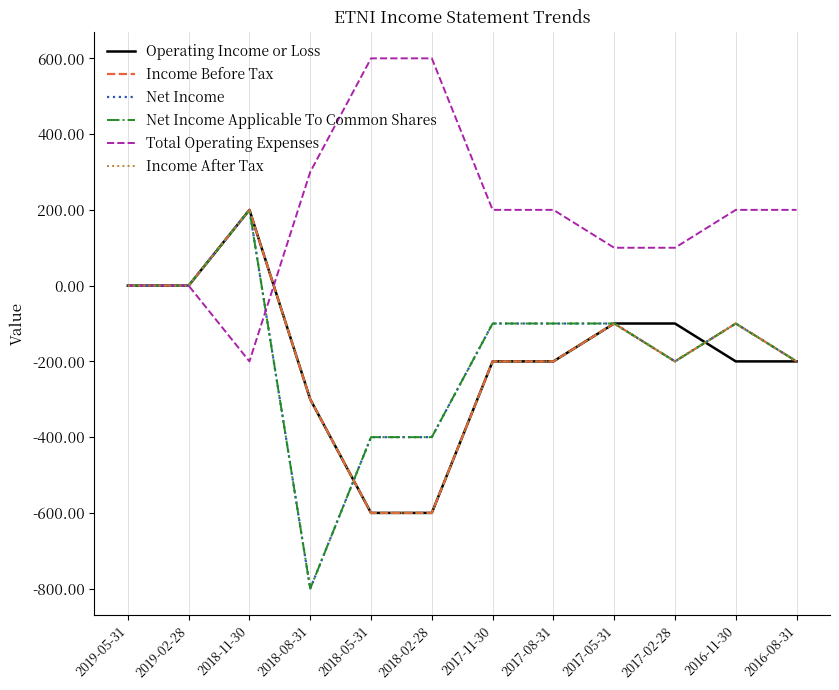

Reading left to right, transcribe all the data shown in this chart.

Operating Income or Loss: 0	0	200	-300	-600	-600	-200	-200	-100	-100	-200	-200
Income Before Tax: 0	0	200	-300	-600	-600	-200	-200	-100	-200	-100	-200
Net Income: 0	0	200	-800	-400	-400	-100	-100	-100	-200	-100	-200
Net Income Applicable To Common Shares: 0	0	200	-800	-400	-400	-100	-100	-100	-200	-100	-200
Total Operating Expenses: 0	0	-200	300	600	600	200	200	100	100	200	200
Income After Tax: 0	0	200	-300	-600	-600	-200	-200	-100	-200	-100	-200